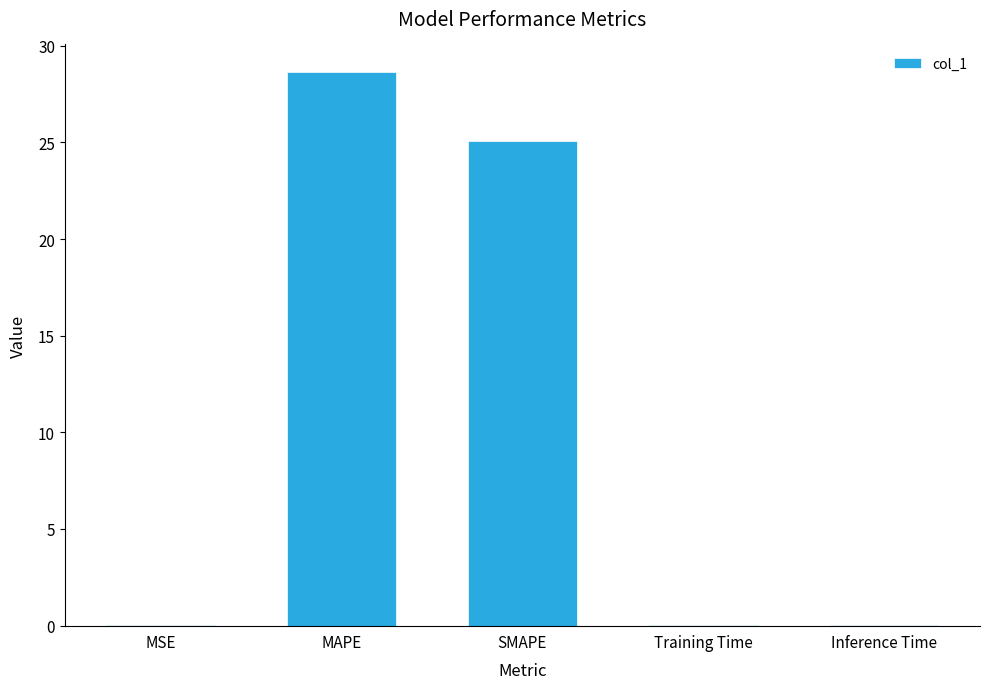

Read the value at SMAPE.

25.0